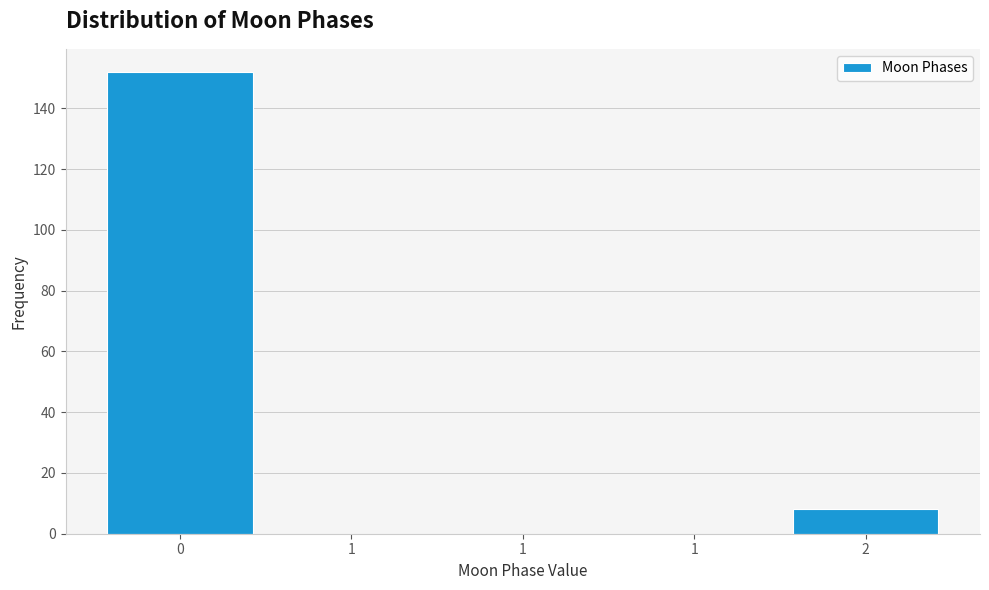

Are the bars horizontal?

No